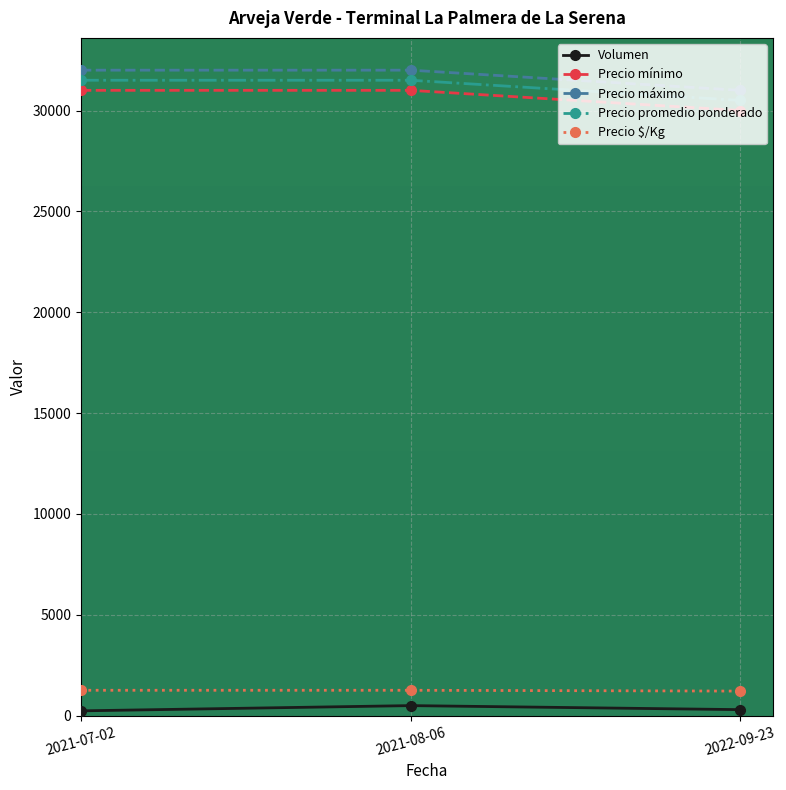

The value of Precio mínimo at 2021-07-02 is 20150. True or false?

False